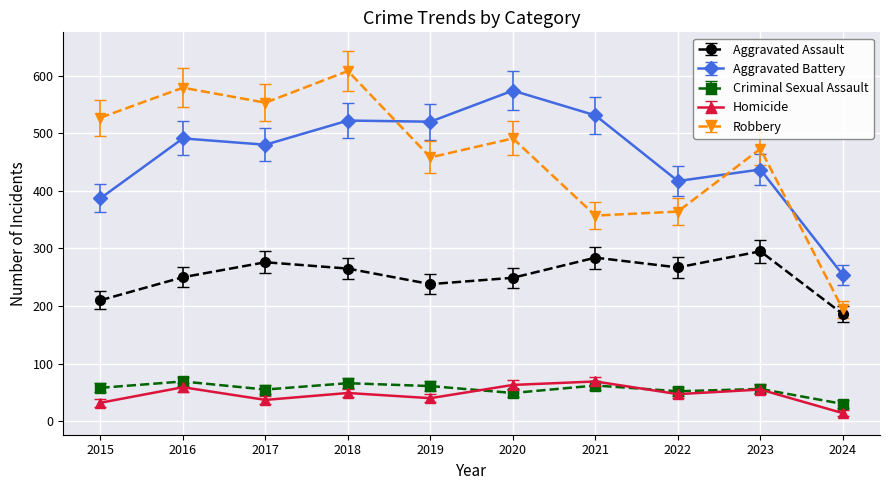

Is this an area chart (filled region under the line)?

No